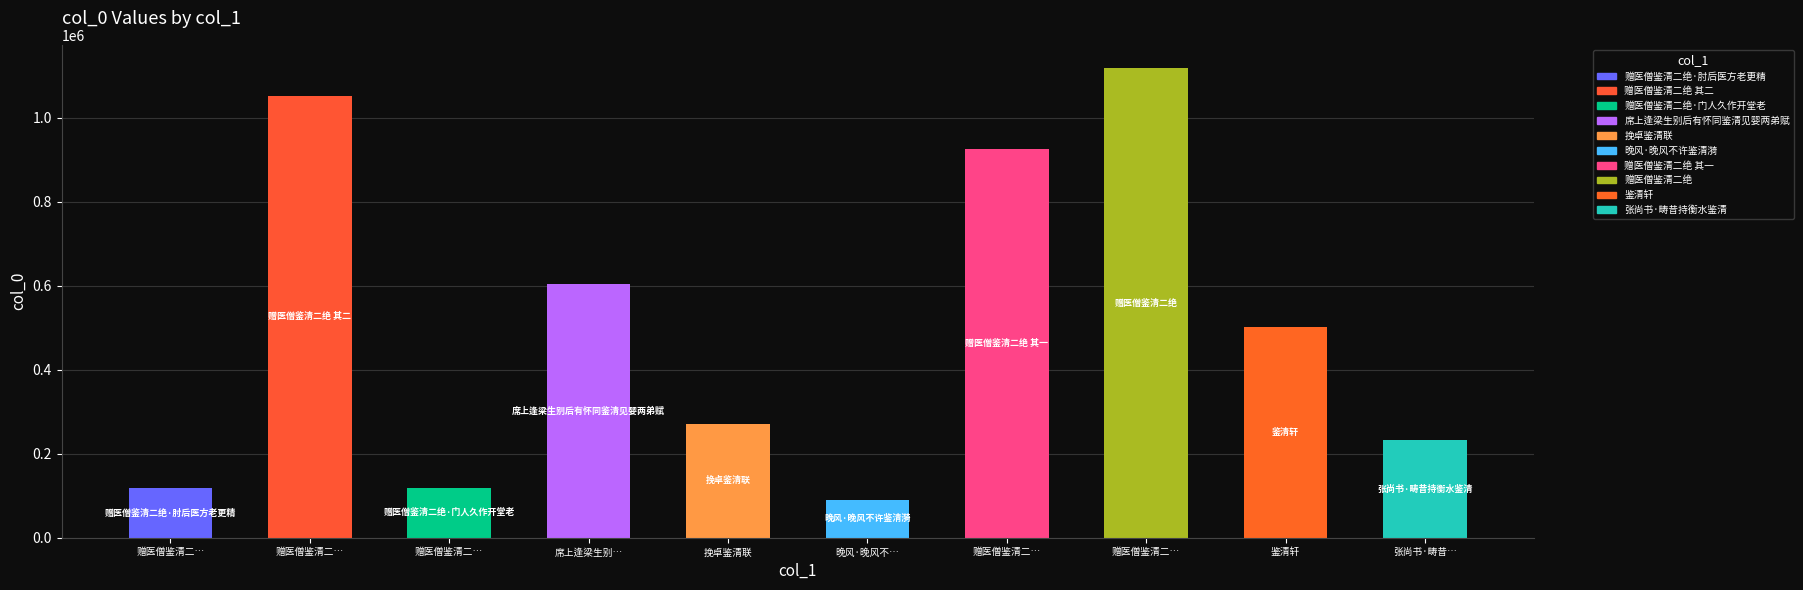

Which label corresponds to the largest value in the chart?

赠医僧鉴清二绝